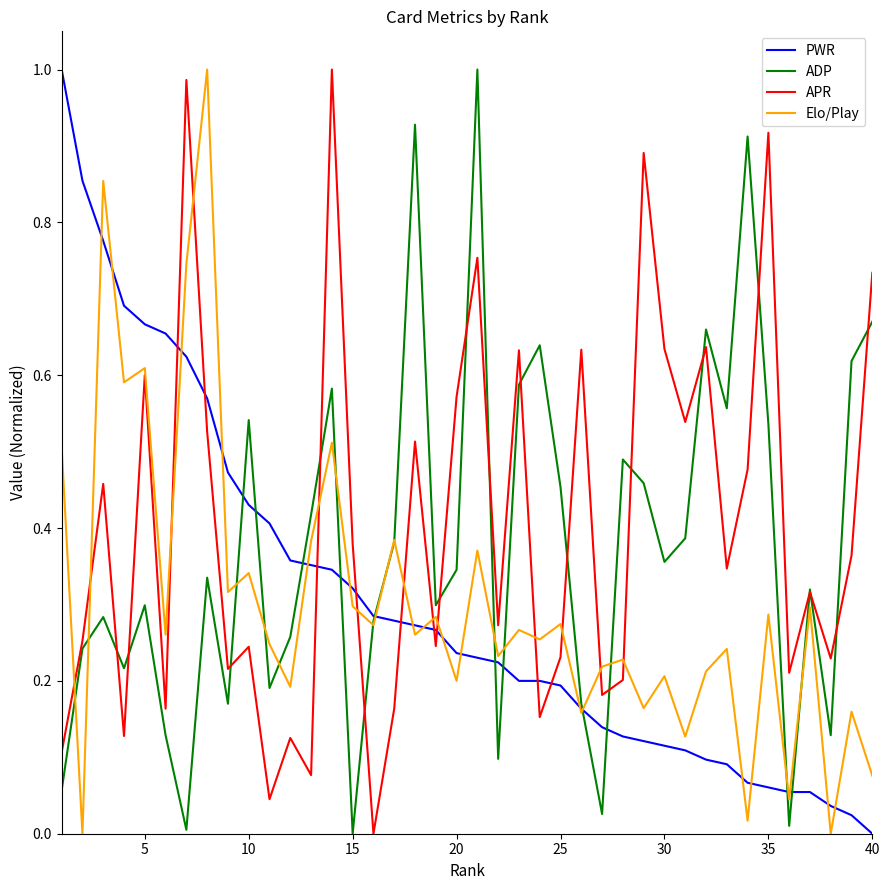

Which series ends up on top after the final intersection of PWR and APR?

APR